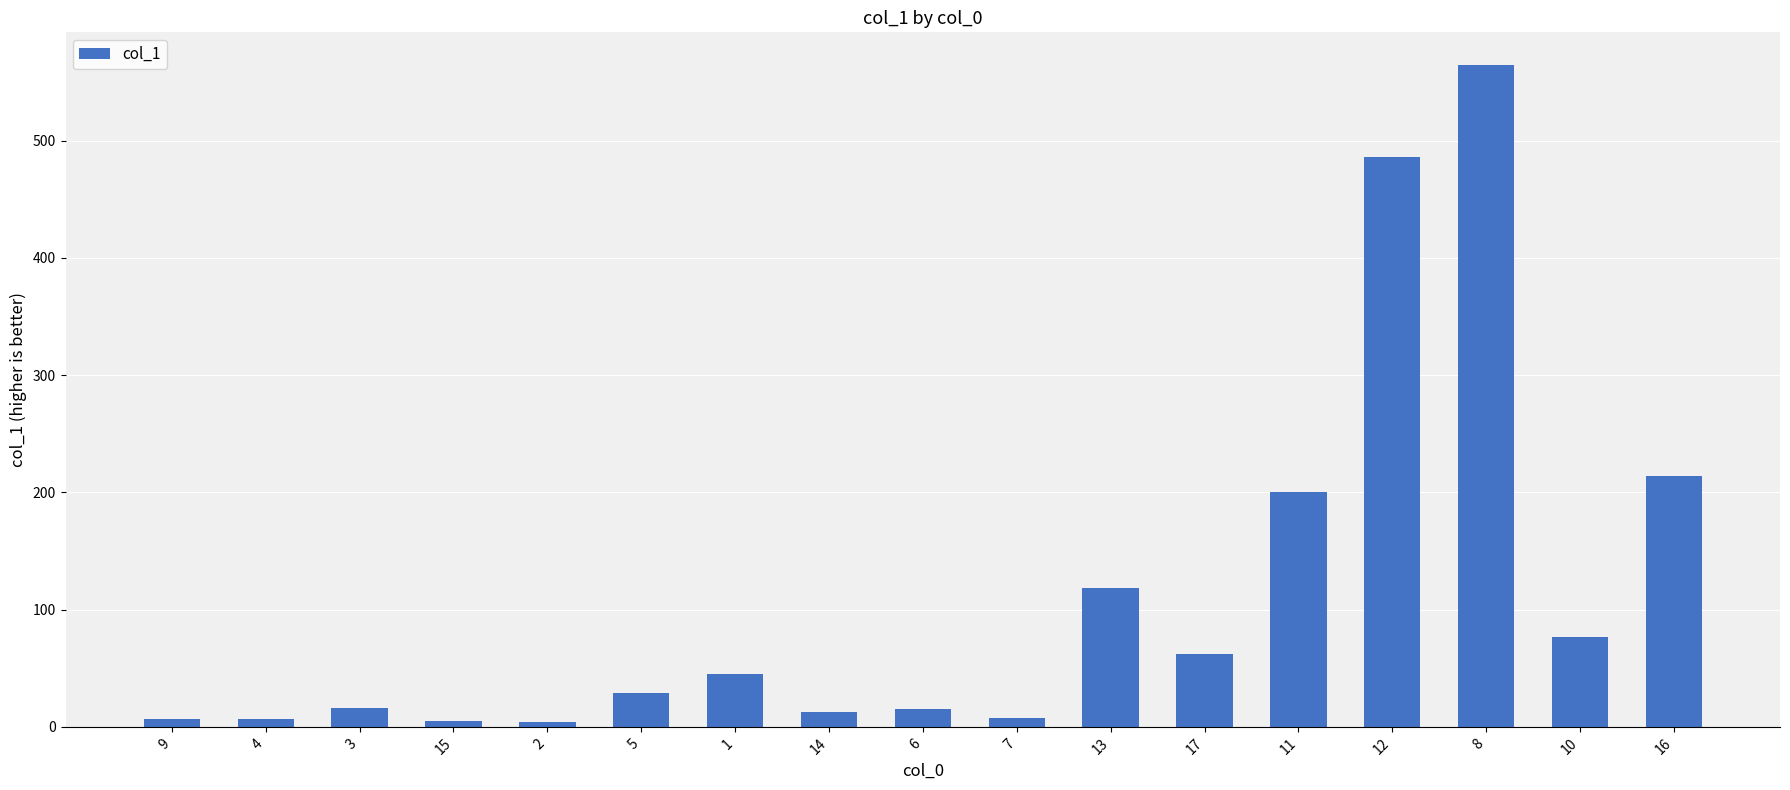

What is the difference between the values at 11 and 8?

363.7